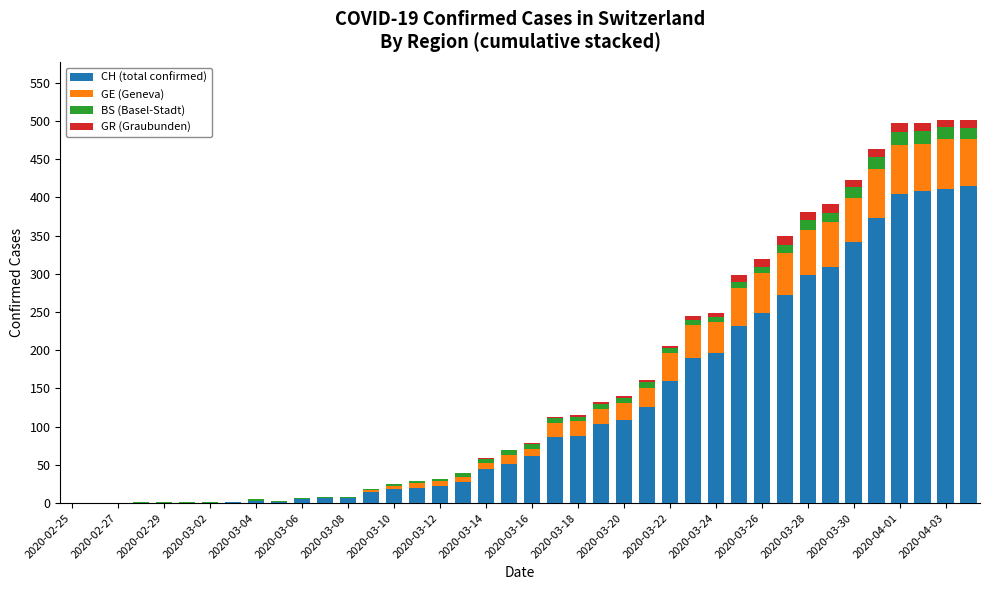

Are the bars horizontal?

No